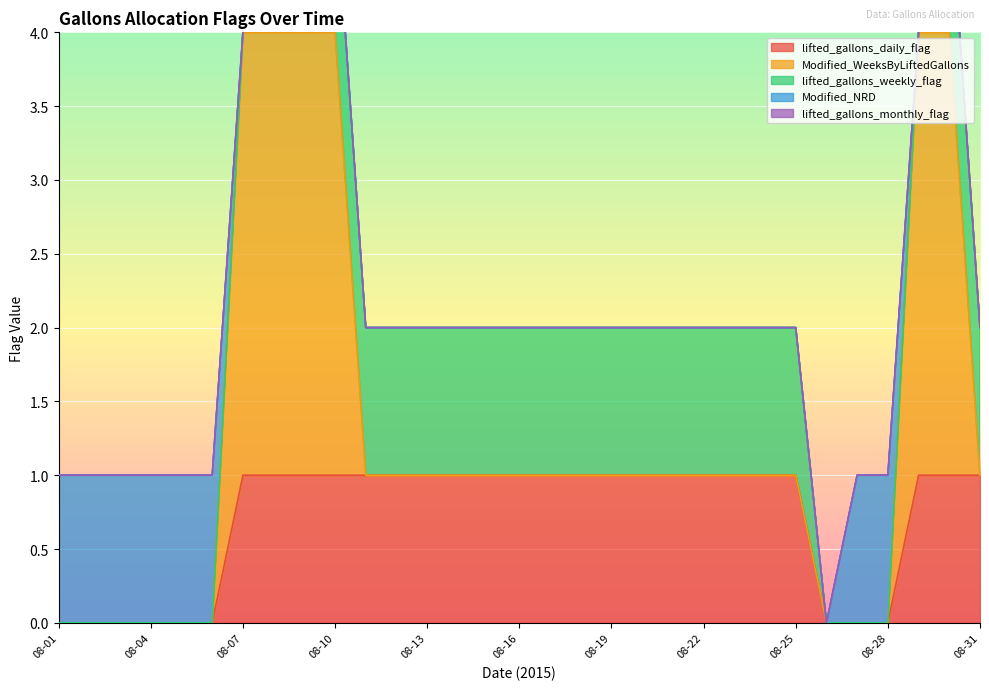

Count the number of data series in this chart.

5